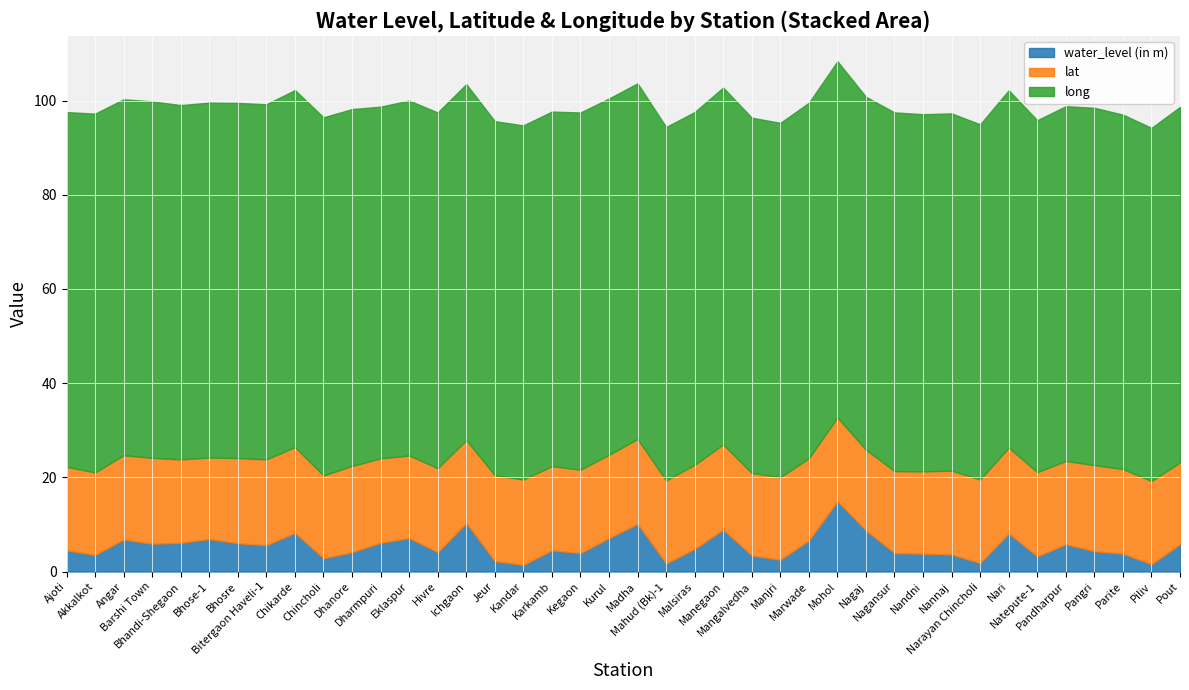

Count the number of data series in this chart.

3